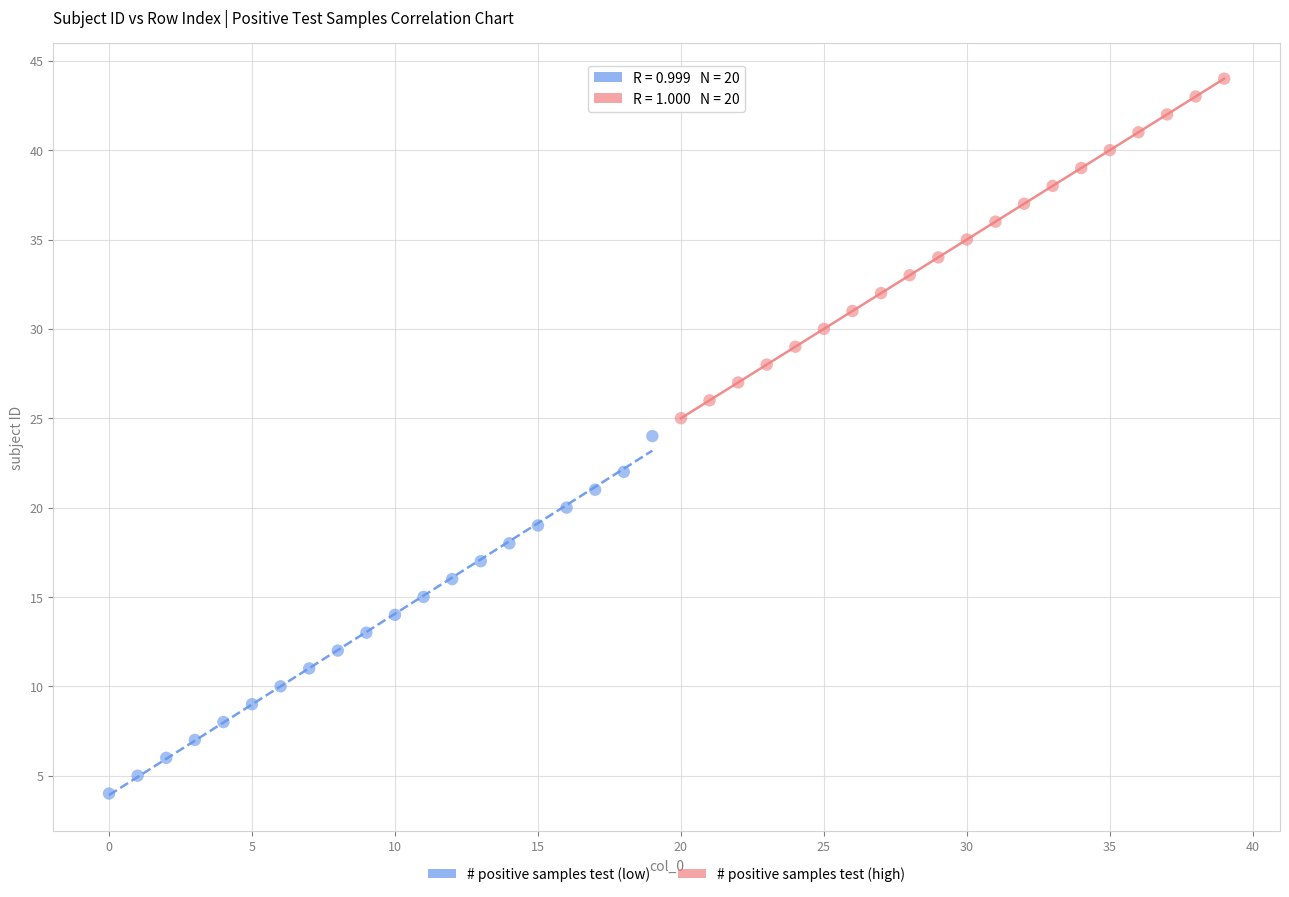

Which series has the widest spread of Y values?

# positive samples test (low)